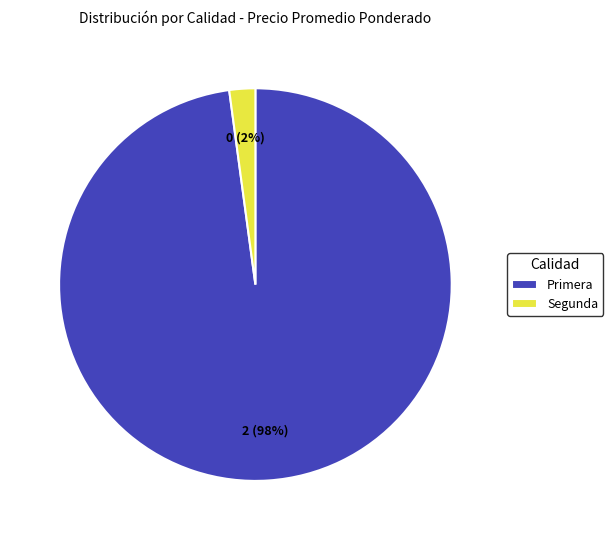

To the nearest percent, what percentage of the pie is Segunda?

2%